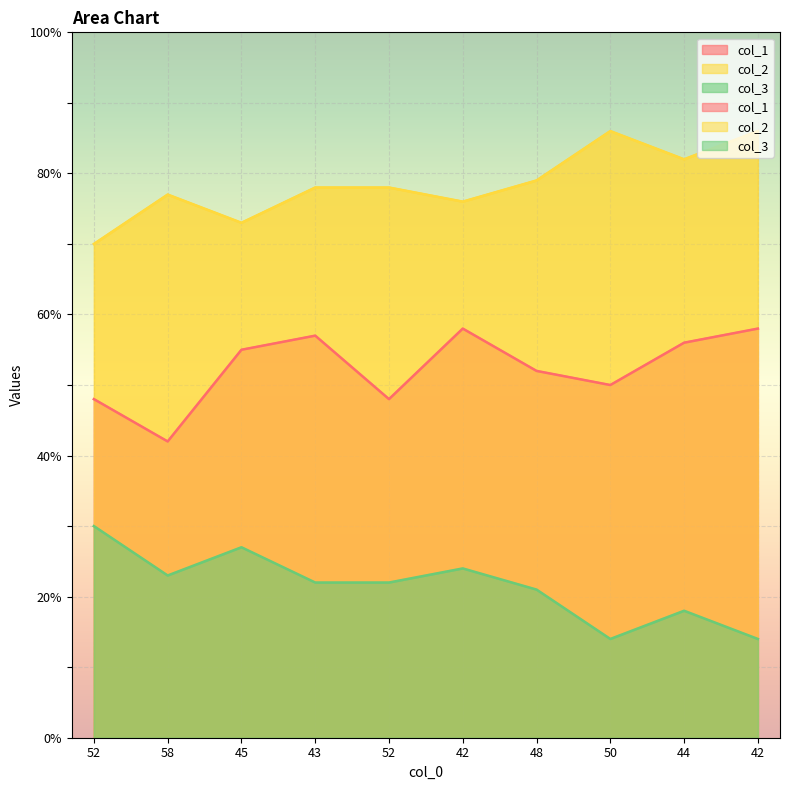

True or false: col_1 and col_3 intersect in this chart.

False